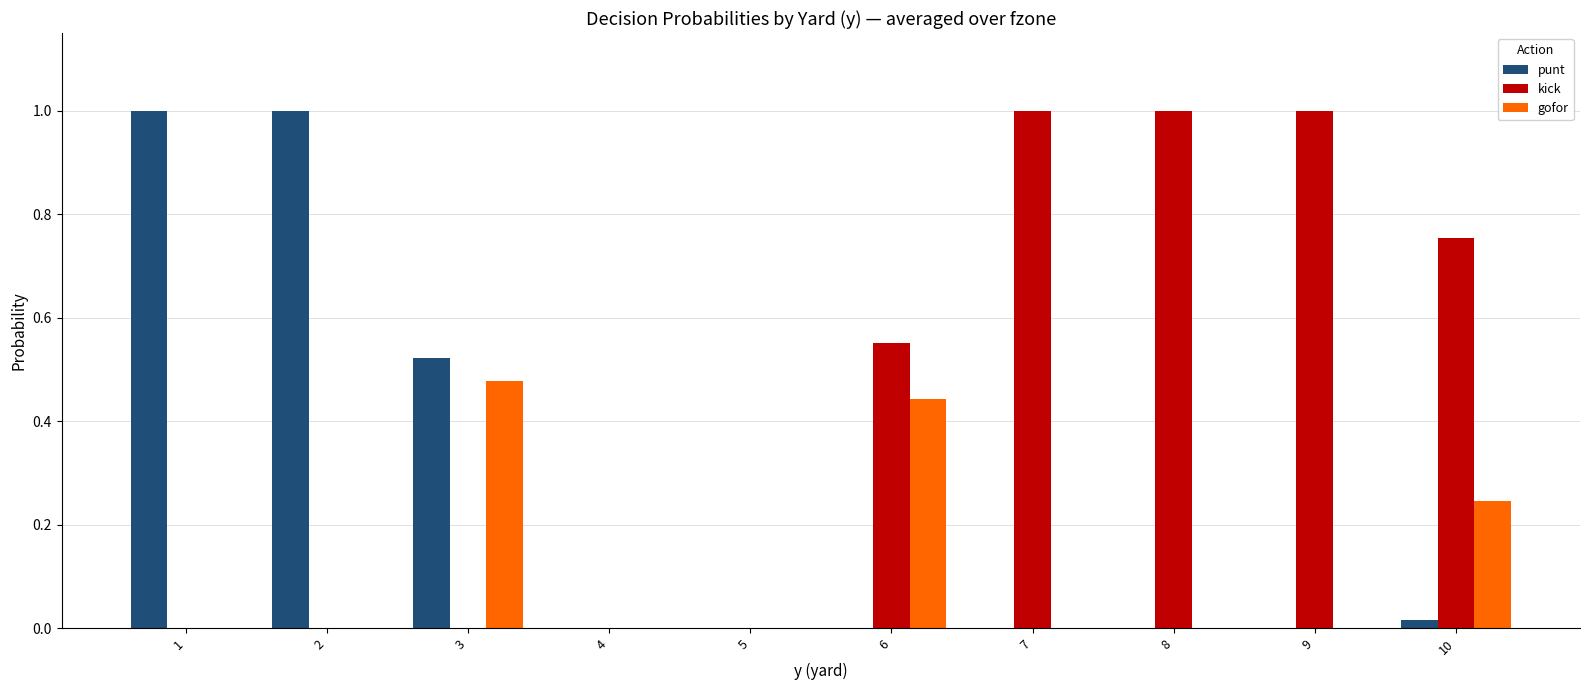

Which series has the largest total across all categories?

kick